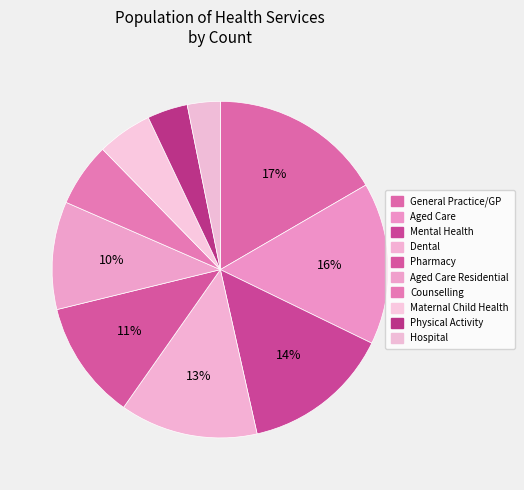

What is the largest slice in the pie chart?

General Practice/GP